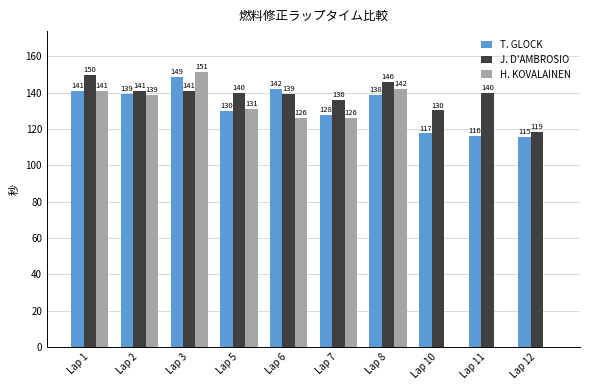

Are the bars grouped side by side (vs. stacked)?

Yes